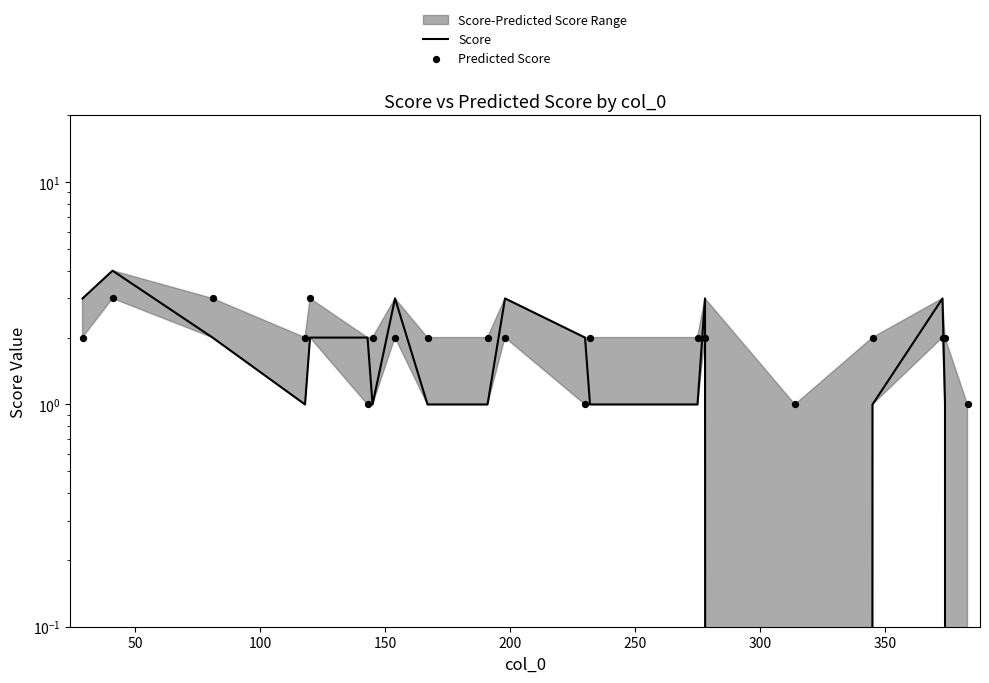

Which series reaches the maximum Y coordinate?

Score